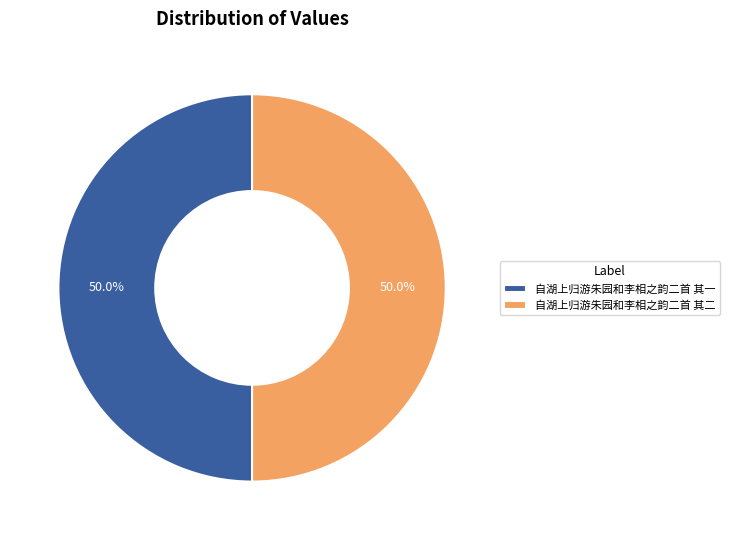

To the nearest percent, what is the combined percentage of 自湖上归游朱园和李相之韵二首 其二 and 自湖上归游朱园和李相之韵二首 其一?

100%